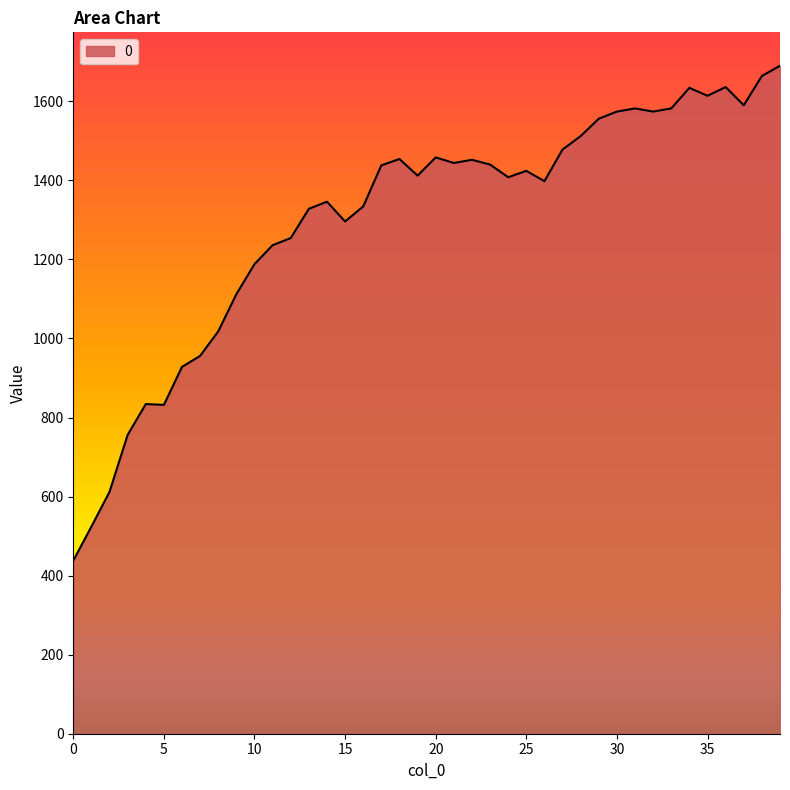

What is the greatest value displayed?

1690